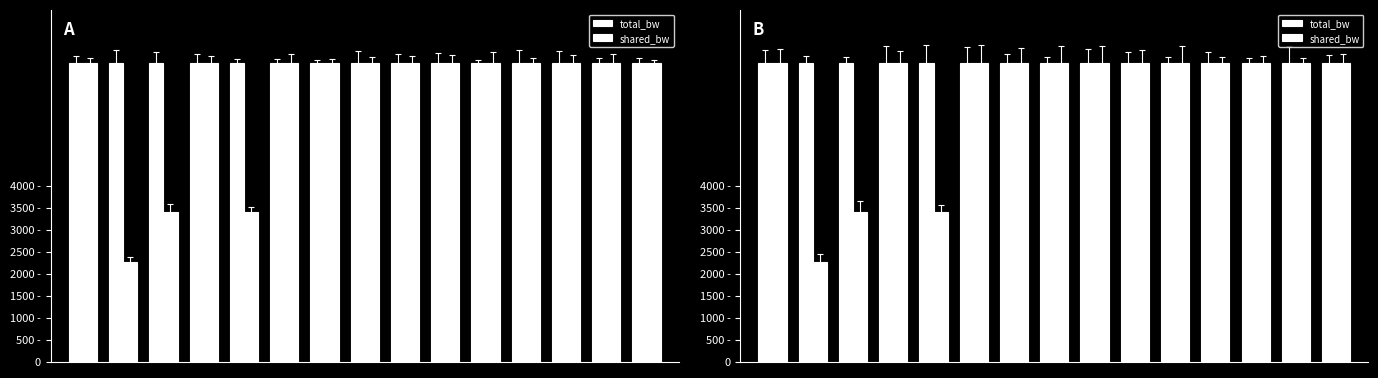

Reading left to right, extract all data points from this chart.

total_bw: 6800.0	6800.0	6800.0	6800.0	6800.0	6800.0	6800.0	6800.0	6800.0	6800.0	6800.0	6800.0	6800.0	6800.0	6800.0
shared_bw: 6800.0	2266.7	3400.0	6800.0	3400.0	6800.0	6800.0	6800.0	6800.0	6800.0	6800.0	6800.0	6800.0	6800.0	6800.0